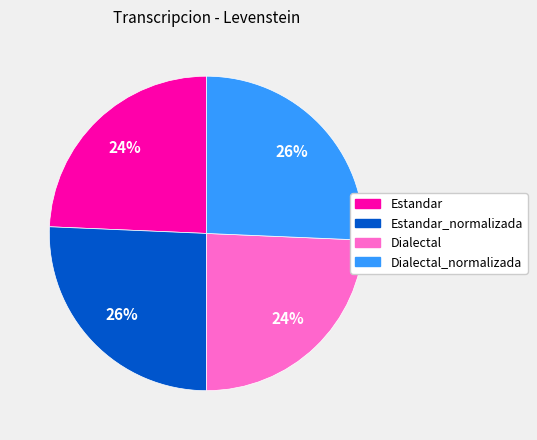

To the nearest percent, what is the average slice percentage?

25%